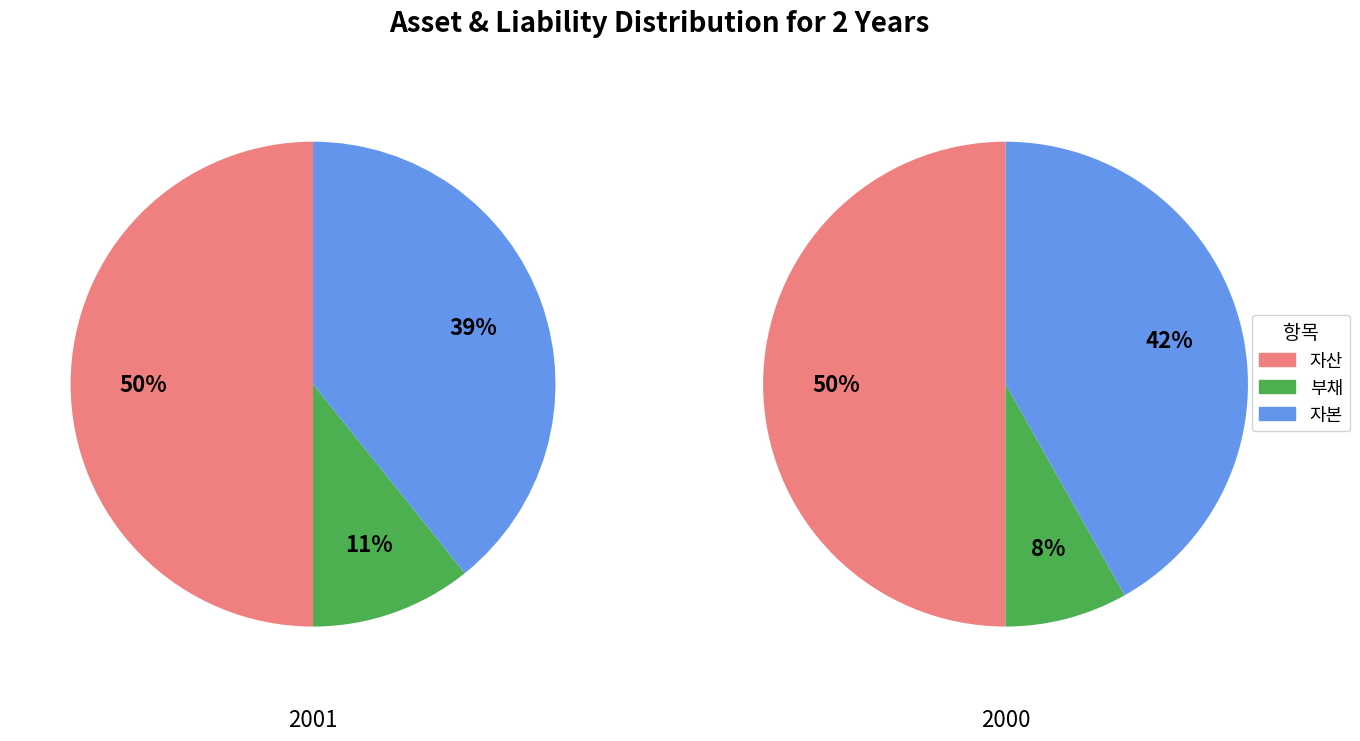

True or false: 자산 accounts for 58% of the total.

False